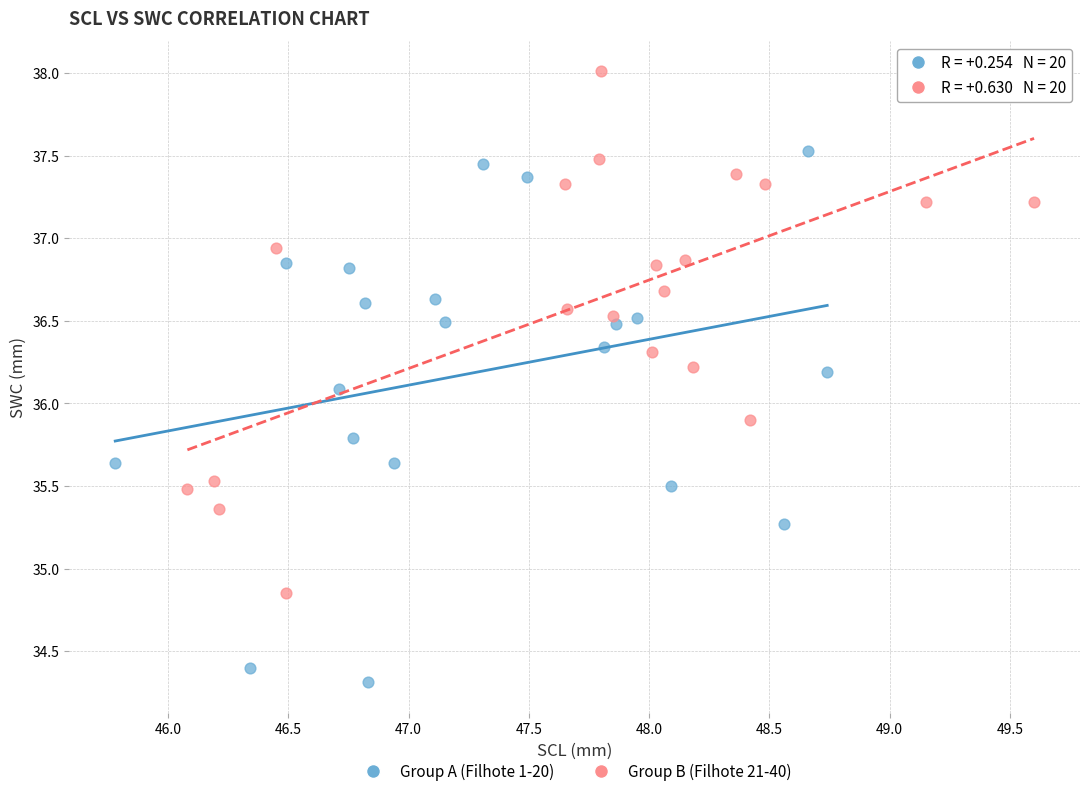

Which series contains the lowest Y value?

Group A (Filhote 1-20)